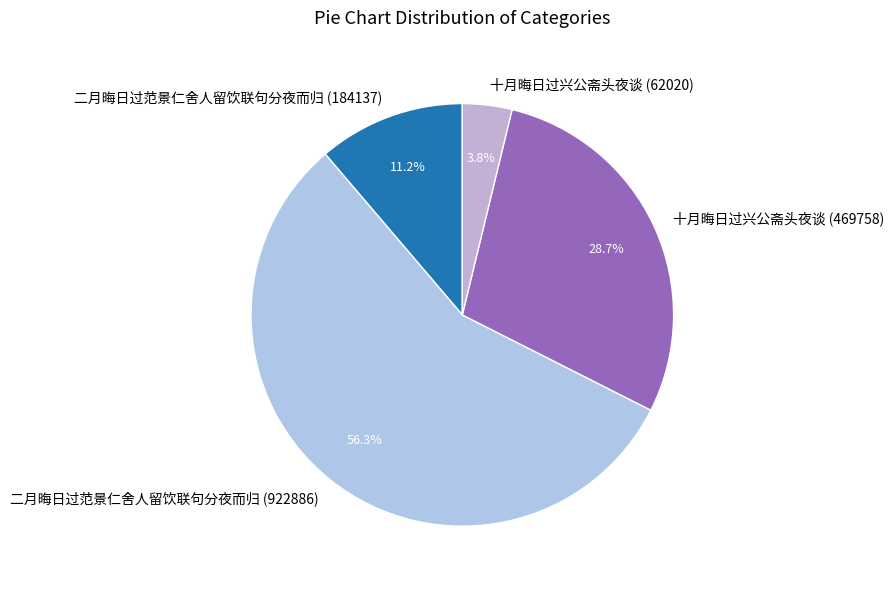

To the nearest percent, what percentage of the pie is 十月晦日过兴公斋头夜谈 (62020)?

4%